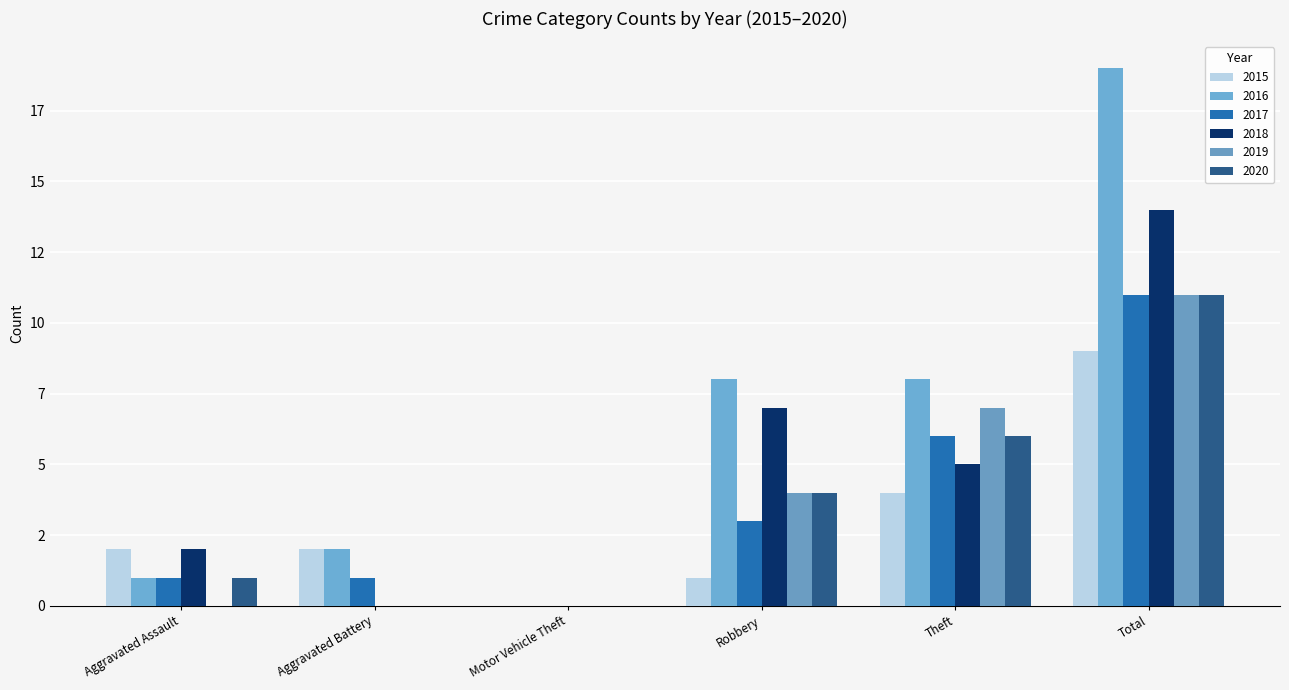

Which series has the largest range (max minus min)?

2016